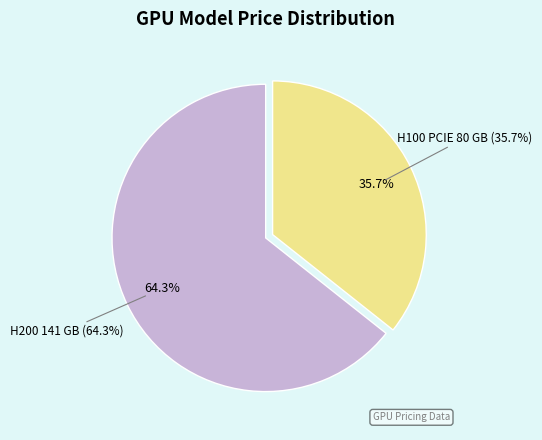

What is the largest slice in the pie chart?

H200 141 GB